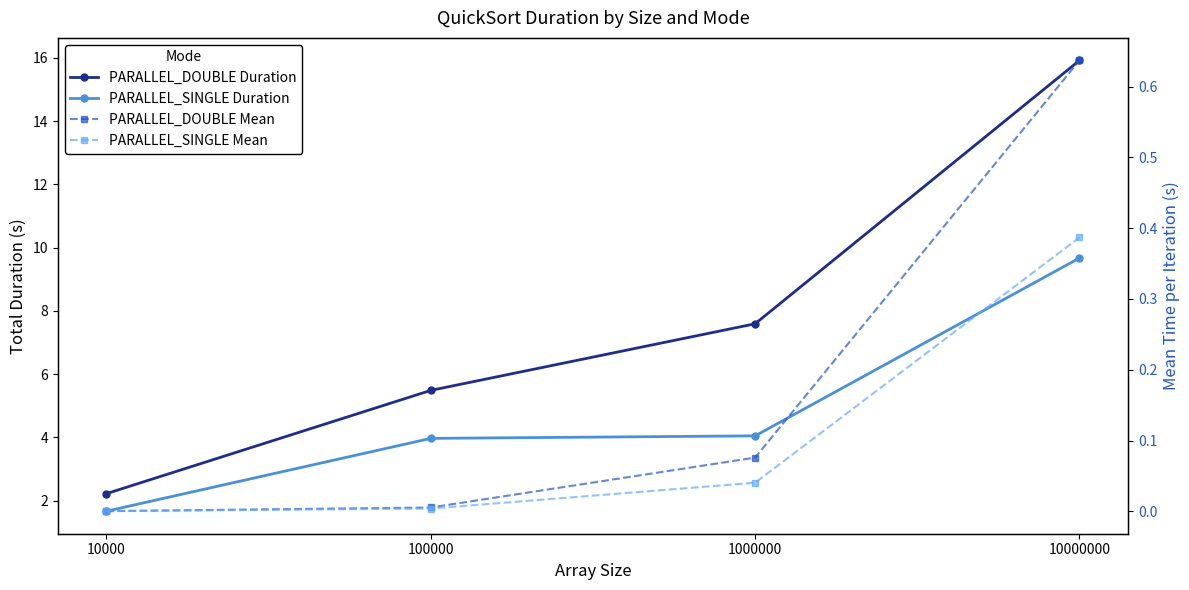

True or false: PARALLEL_SINGLE Duration and PARALLEL_DOUBLE Duration intersect in this chart.

False